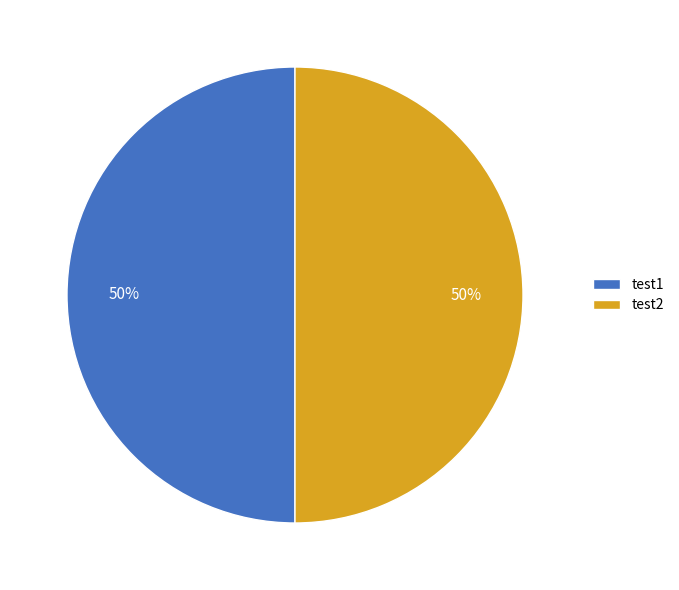

What is the ratio of the value at test2 to the value at test1?

1.0